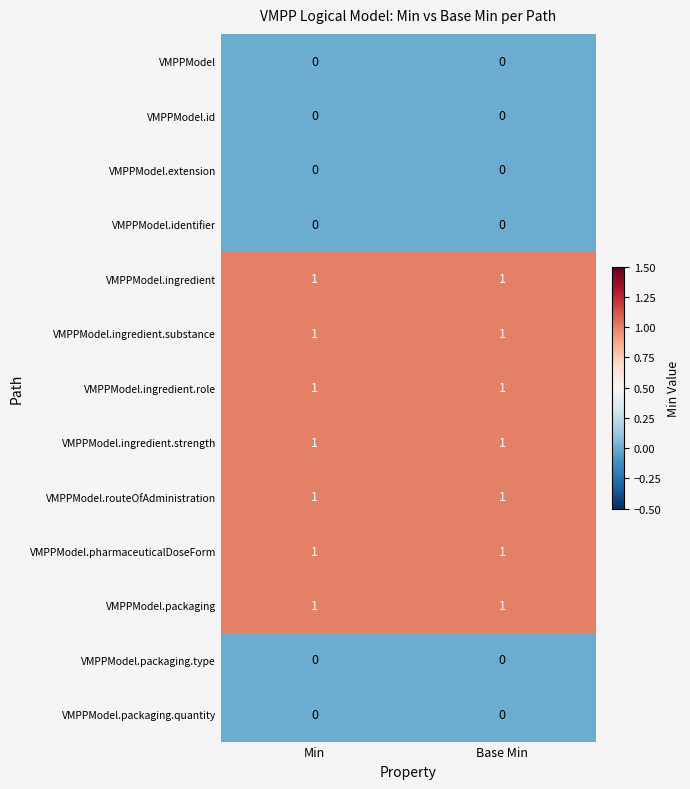

Is it true that VMPPModel.extension equals 0 at Min?

True